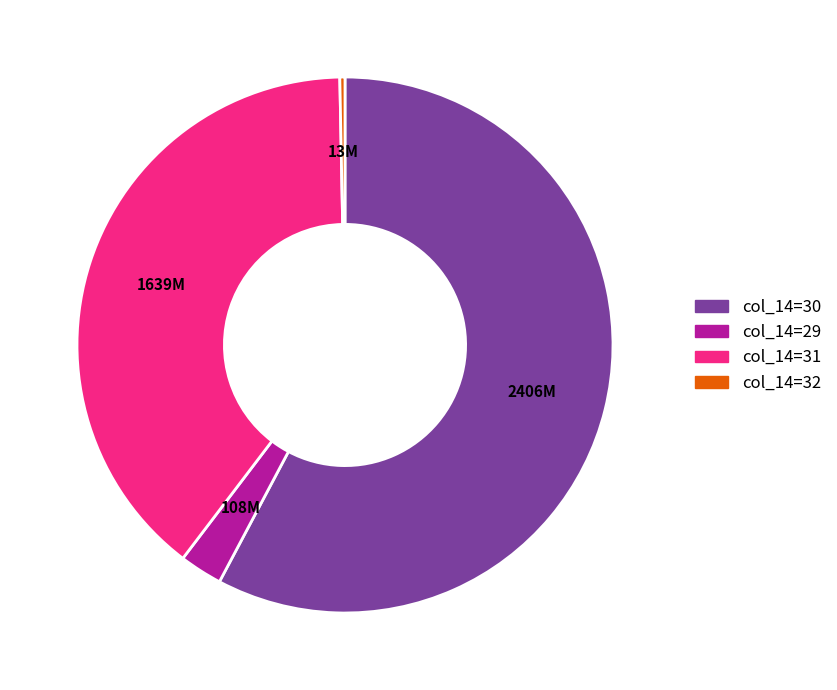

How many segments does this pie chart have?

4